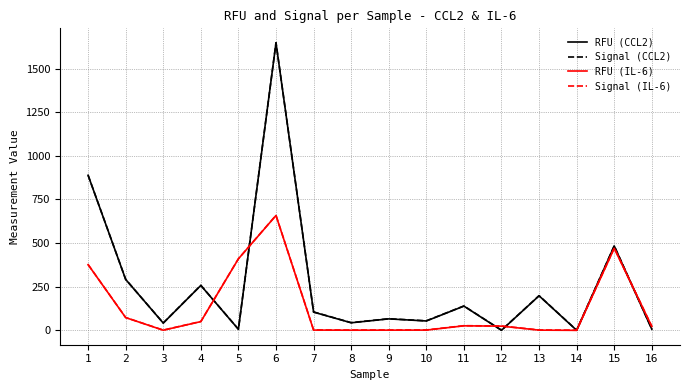

What is the difference between the maximum and minimum values in the RFU (CCL2) series?

1646.7